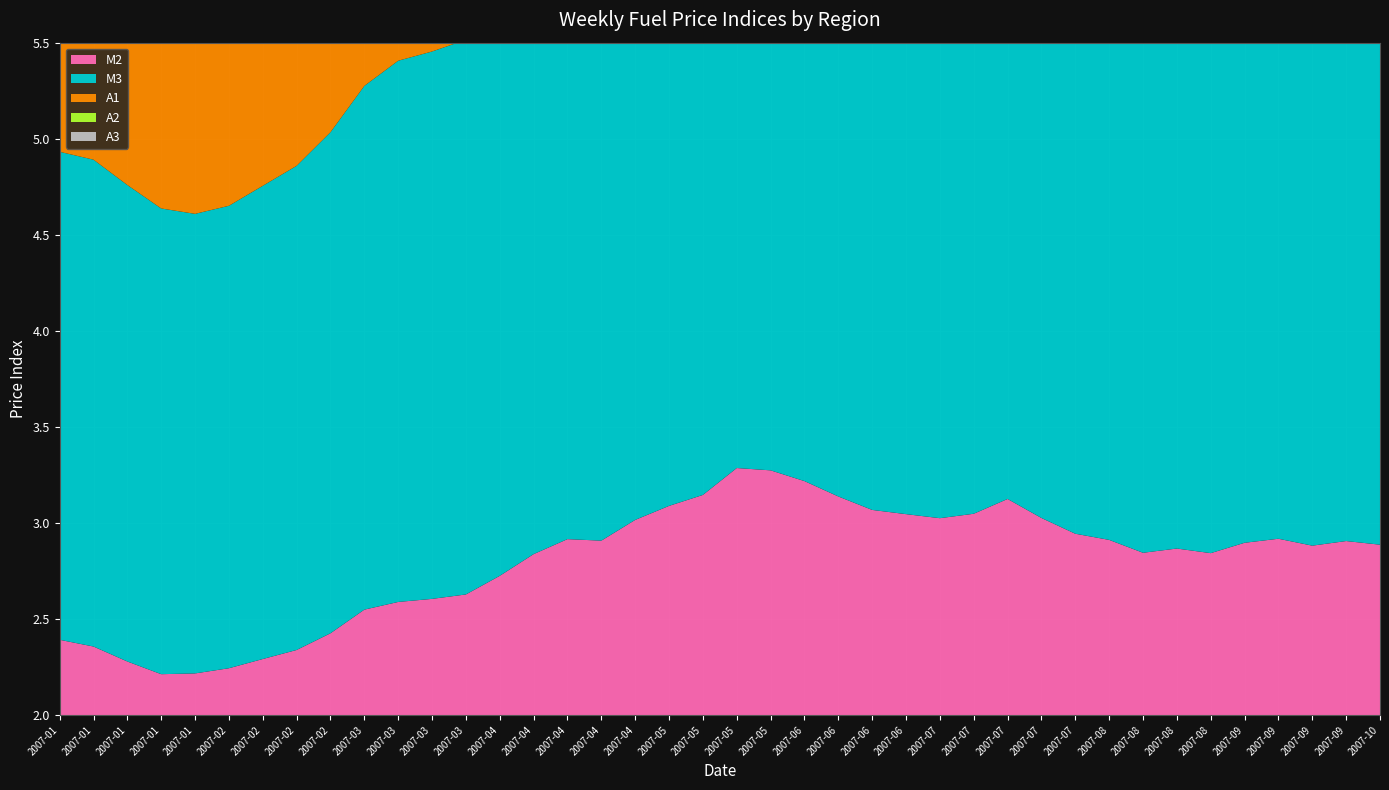

Reading left to right, list all the values displayed in this chart.

M2: 2.4	2.4	2.3	2.2	2.2	2.2	2.3	2.3	2.4	2.5	2.6	2.6	2.6	2.7	2.8	2.9	2.9	3.0	3.1	3.1	3.3	3.3	3.2	3.1	3.1	3.0	3.0	3.0	3.1	3.0	2.9	2.9	2.8	2.9	2.8	2.9	2.9	2.9	2.9	2.9
M3: 2.5	2.5	2.5	2.4	2.4	2.4	2.5	2.5	2.6	2.7	2.8	2.8	2.9	3.0	3.0	3.1	3.1	3.2	3.3	3.3	3.4	3.4	3.3	3.3	3.2	3.2	3.1	3.1	3.2	3.1	3.1	3.0	2.9	2.9	2.9	2.9	2.9	2.9	2.9	2.9
A1: 2.4	2.4	2.3	2.2	2.2	2.2	2.3	2.3	2.4	2.6	2.6	2.6	2.7	2.8	2.8	2.9	2.9	3.0	3.1	3.1	3.3	3.2	3.2	3.1	3.1	3.0	3.0	3.0	3.1	3.0	2.9	2.9	2.8	2.8	2.8	2.8	2.9	2.8	2.9	2.8
A2: 2.3	2.3	2.2	2.2	2.2	2.2	2.2	2.3	2.4	2.5	2.5	2.6	2.6	2.7	2.8	2.9	2.9	3.0	3.0	3.1	3.2	3.2	3.2	3.1	3.0	3.0	3.0	3.0	3.1	3.0	2.9	2.9	2.8	2.8	2.8	2.9	2.9	2.8	2.9	2.8
A3: 2.5	2.5	2.4	2.3	2.3	2.3	2.4	2.4	2.5	2.6	2.7	2.8	2.8	2.9	3.0	3.0	3.0	3.1	3.2	3.2	3.3	3.3	3.3	3.2	3.1	3.1	3.1	3.1	3.1	3.1	3.0	2.9	2.9	2.8	2.8	2.8	2.8	2.8	2.9	2.9